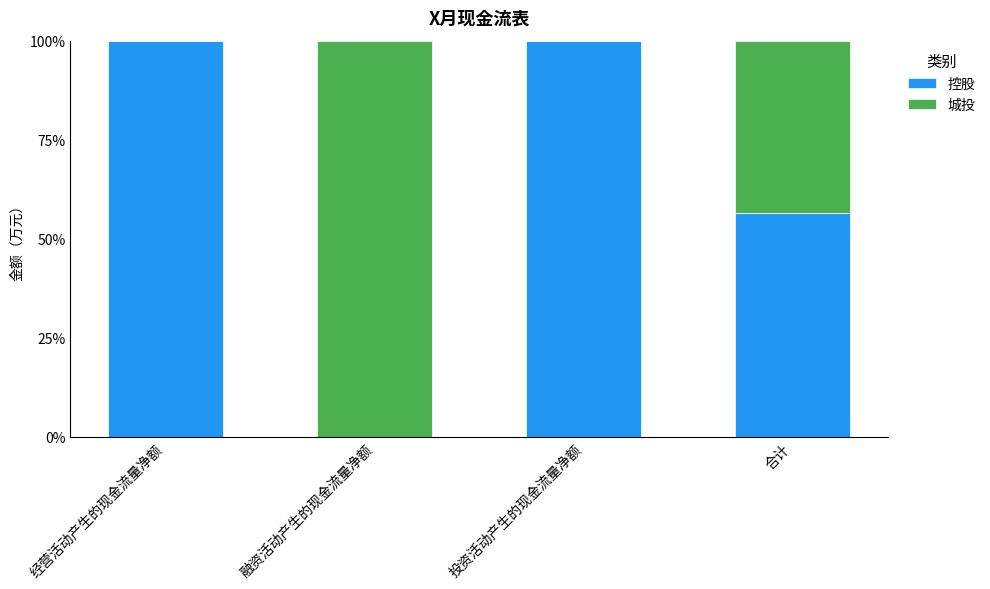

What is the total value across all series at 融资活动产生的现金流量净额?

100.0